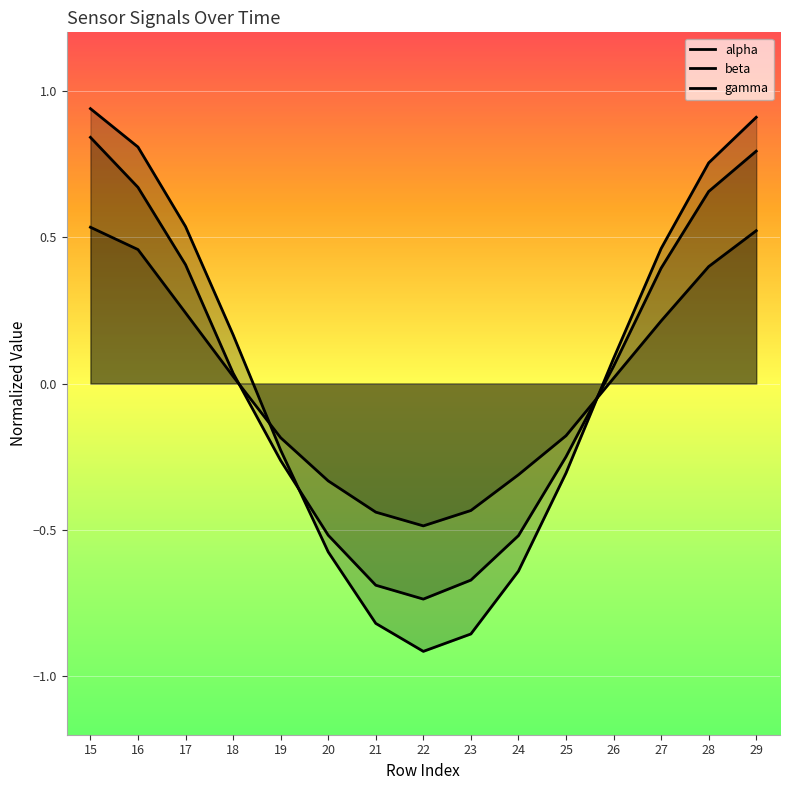

Which series changed the most between 15 and 16?

beta